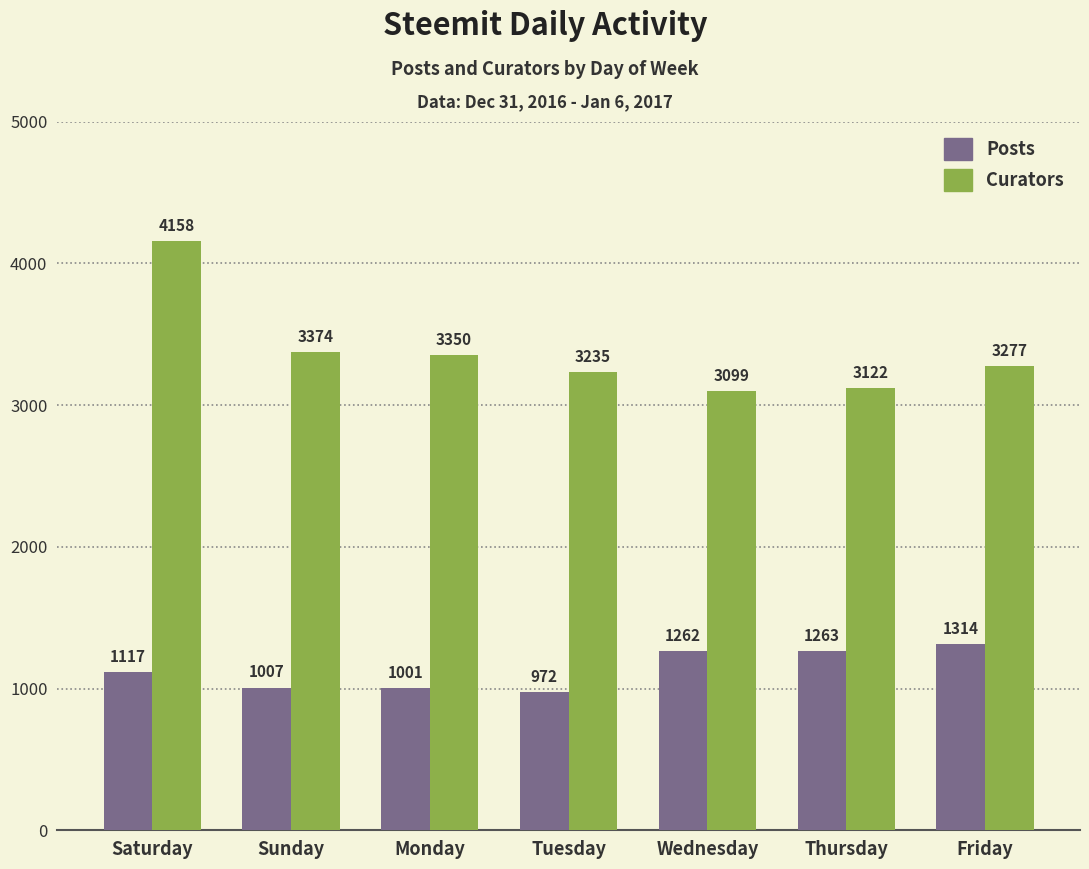

Rank the series by their average value, from highest to lowest.

Curators, Posts